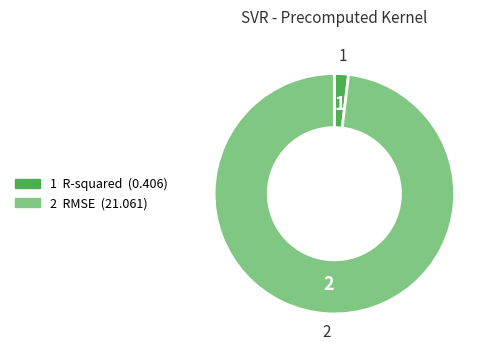

Count the number of slices in the pie.

2